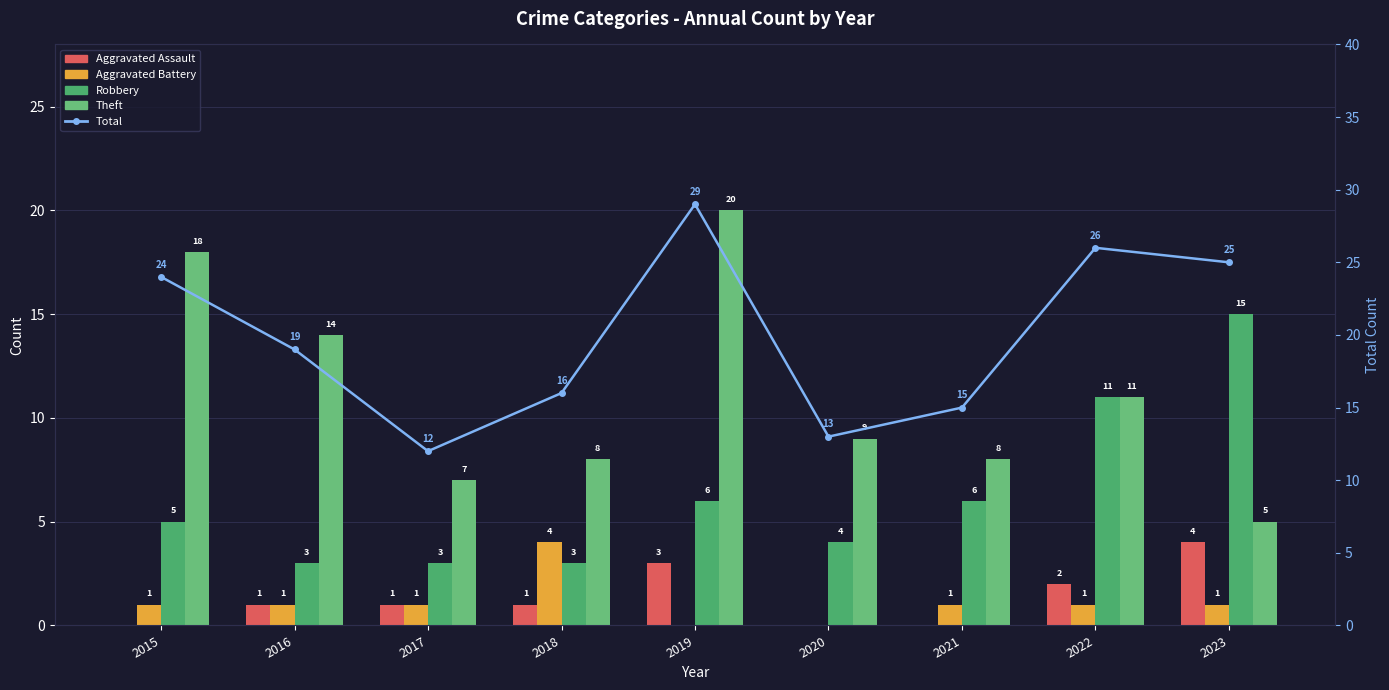

Reading left to right, what are all the values shown in this chart?

Aggravated Assault: 2015=0	2016=1	2017=1	2018=1	2019=3	2020=0	2021=0	2022=2	2023=4
Aggravated Battery: 2015=1	2016=1	2017=1	2018=4	2019=0	2020=0	2021=1	2022=1	2023=1
Robbery: 2015=5	2016=3	2017=3	2018=3	2019=6	2020=4	2021=6	2022=11	2023=15
Theft: 2015=18	2016=14	2017=7	2018=8	2019=20	2020=9	2021=8	2022=11	2023=5
Total: 2015=24	2016=19	2017=12	2018=16	2019=29	2020=13	2021=15	2022=26	2023=25